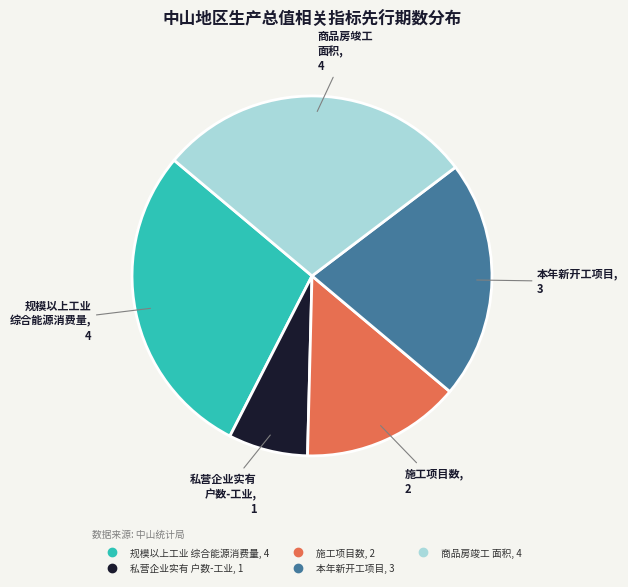

Is there any slice that represents more than half of the pie?

No